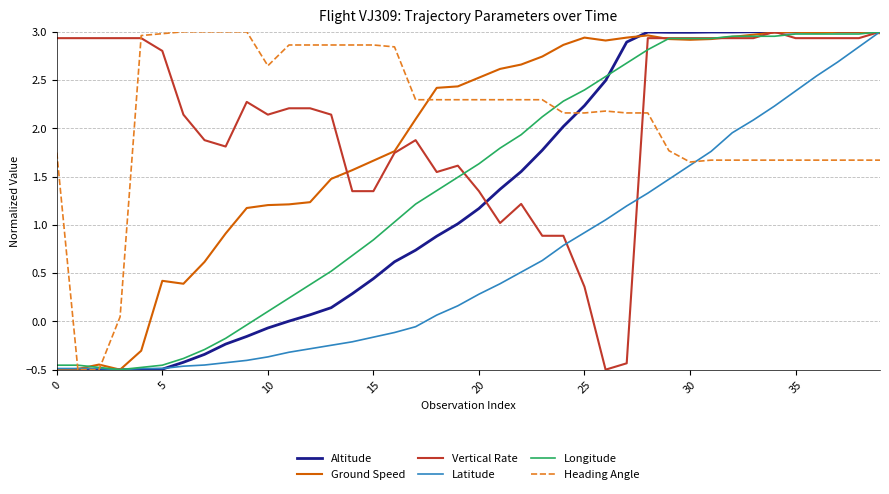

What is the smallest value displayed?

-0.5